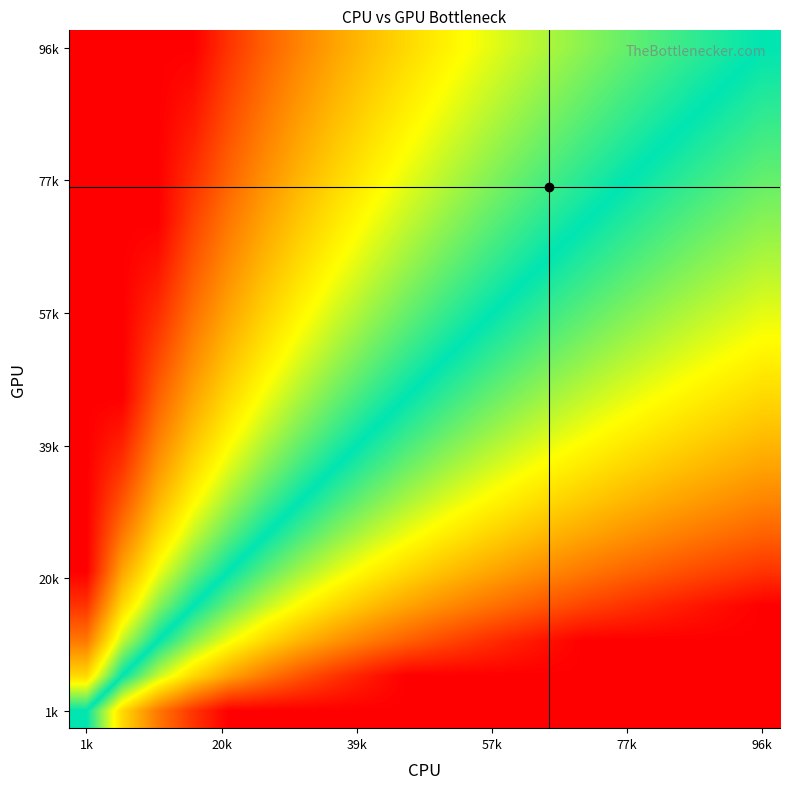

At how many categories does at least one series exceed -1?

20